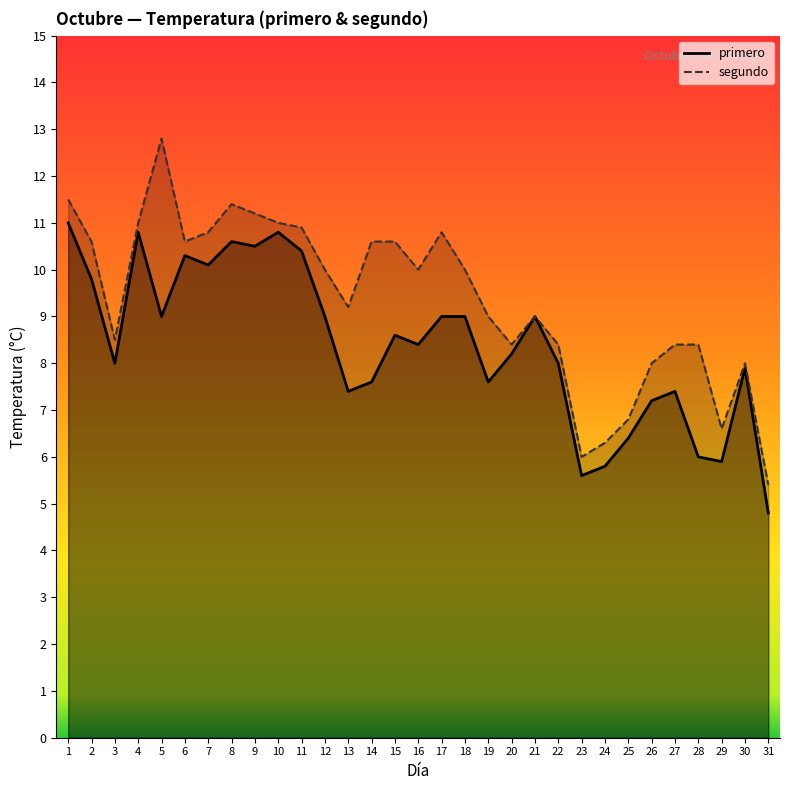

In primero, how many points are lower than both neighbors (excluding endpoints)?

9